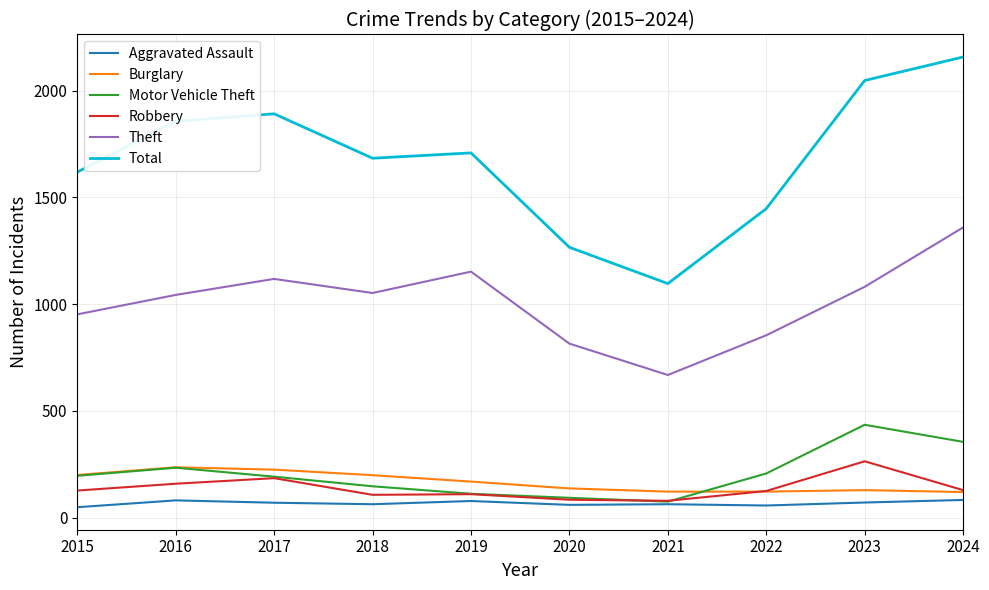

True or false: Motor Vehicle Theft and Total cross at least once.

False